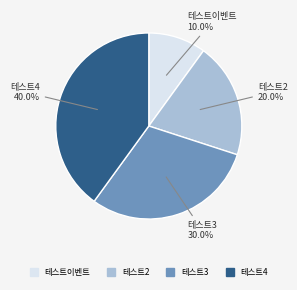

Is 테스트이벤트 the majority of the pie?

No